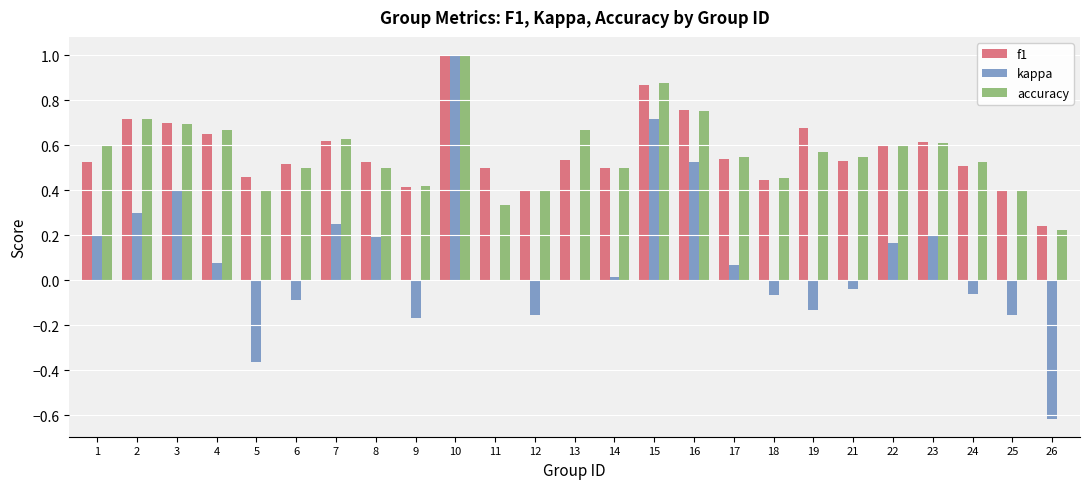

Which series changed the most between 3 and 4?

kappa